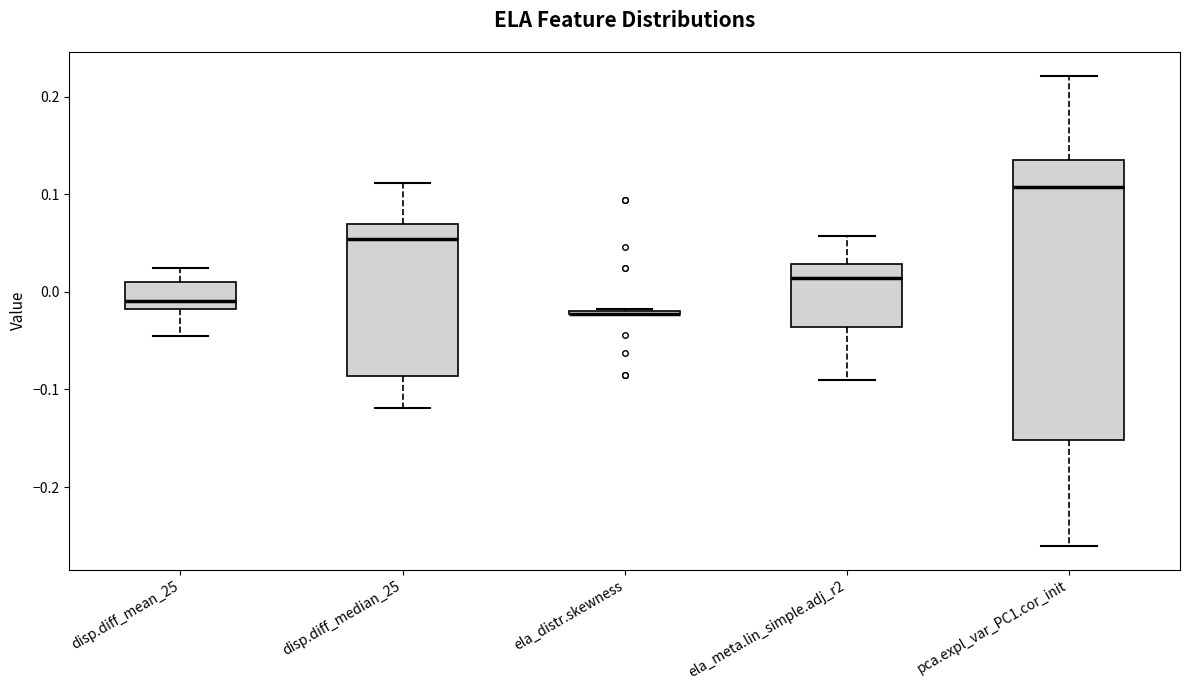

Reading left to right, transcribe this box plot: for each box, give where its median line is, the range the box spans, and where its two whiskers end, as read against the y-axis. The values are not printed on the chart, so give them approximately, as read against the axis.

disp.diff_mean_25: median -0.01, box -0.02 to 0.01, whiskers -0.05 to 0.02
disp.diff_median_25: median 0.05, box -0.09 to 0.07, whiskers -0.12 to 0.11
ela_distr.skewness: box collapsed to a line at -0.02, whiskers -0.02 to -0.02
ela_meta.lin_simple.adj_r2: median 0.01, box -0.04 to 0.03, whiskers -0.09 to 0.06
pca.expl_var_PC1.cor_init: median 0.11, box -0.15 to 0.14, whiskers -0.26 to 0.22